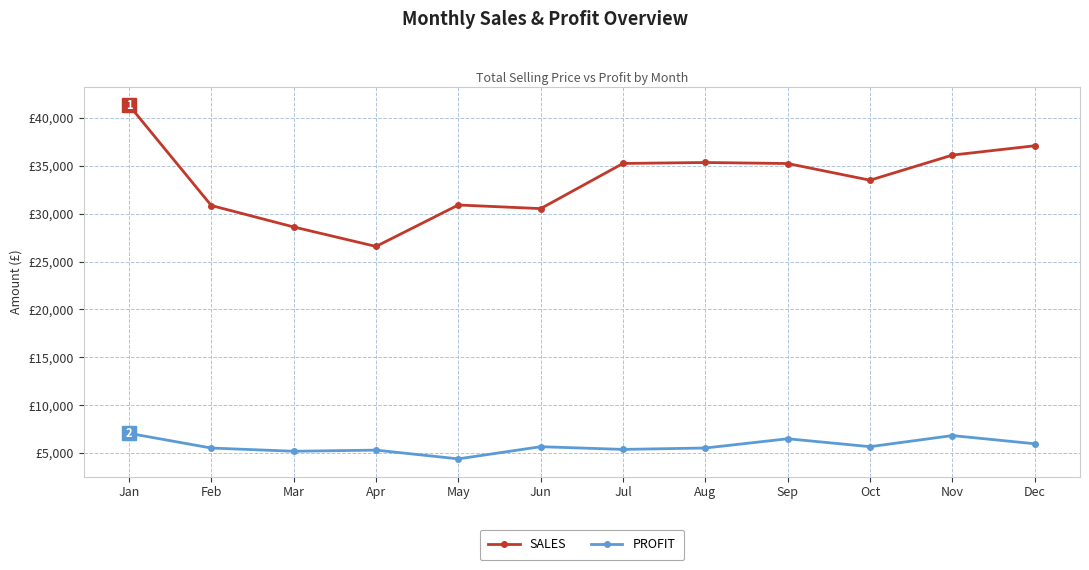

The value of SALES at Nov is 36124.1. True or false?

True